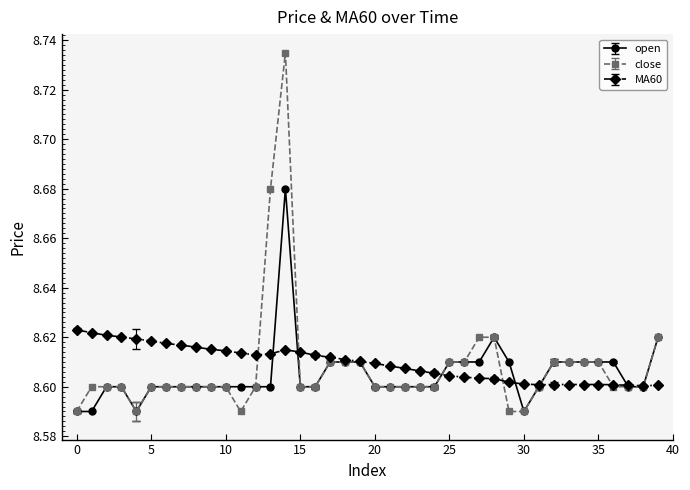

In MA60, how many points are lower than both neighbors (excluding endpoints)?

3